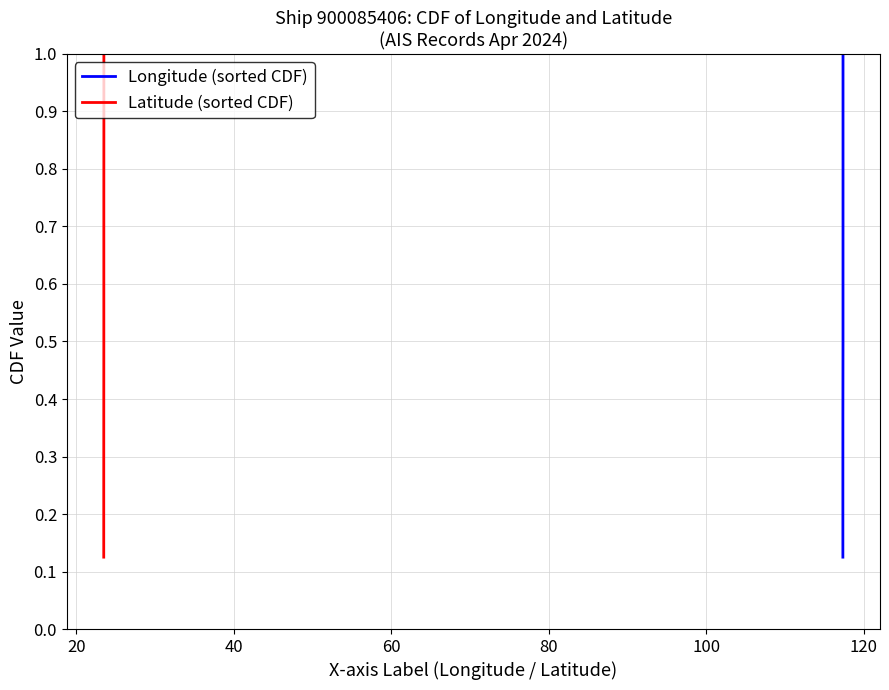

Is this an area chart (filled region under the line)?

No